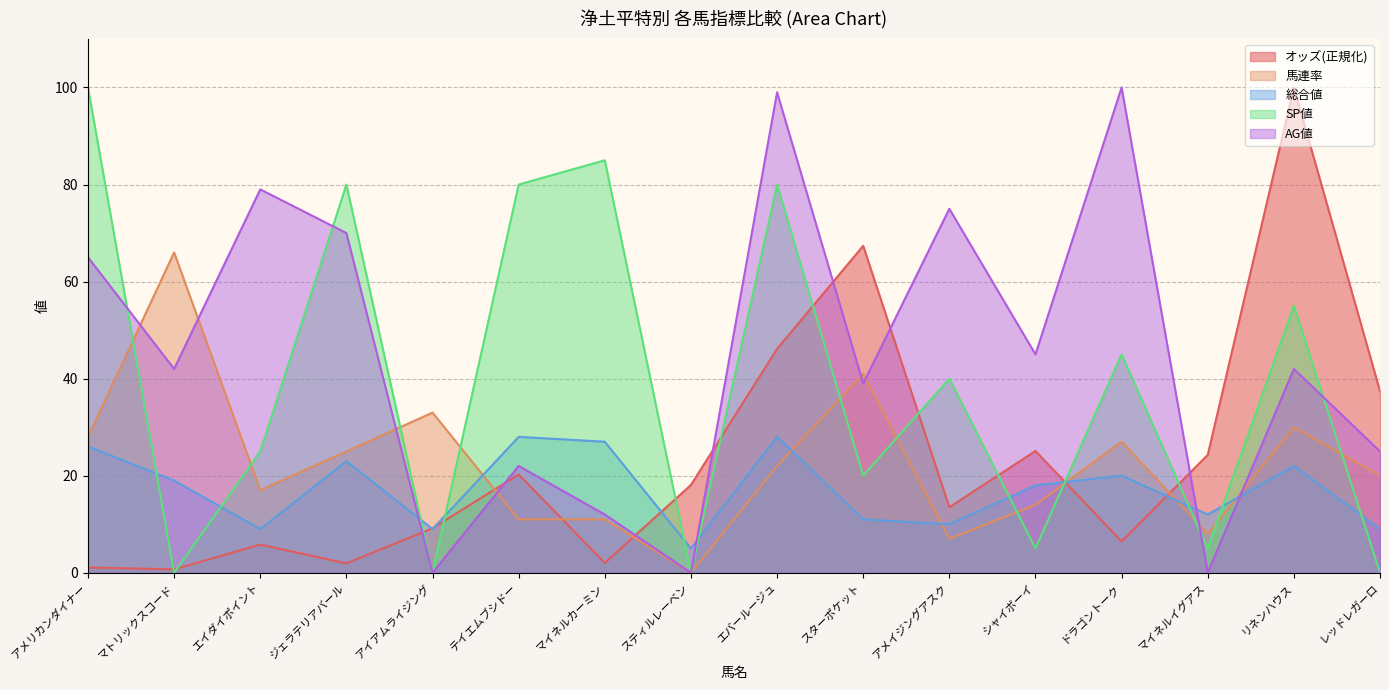

How many lines are shown in the chart?

5